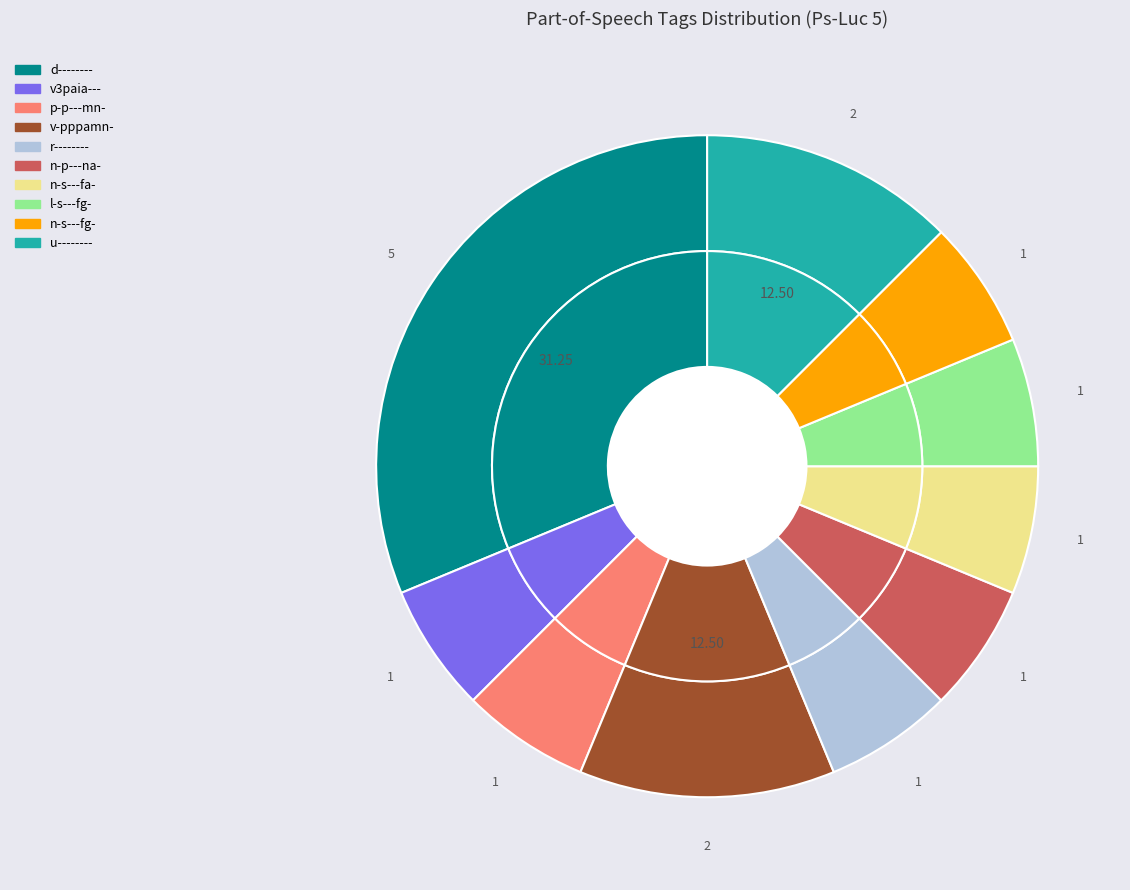

Is there any slice that represents more than half of the pie?

No